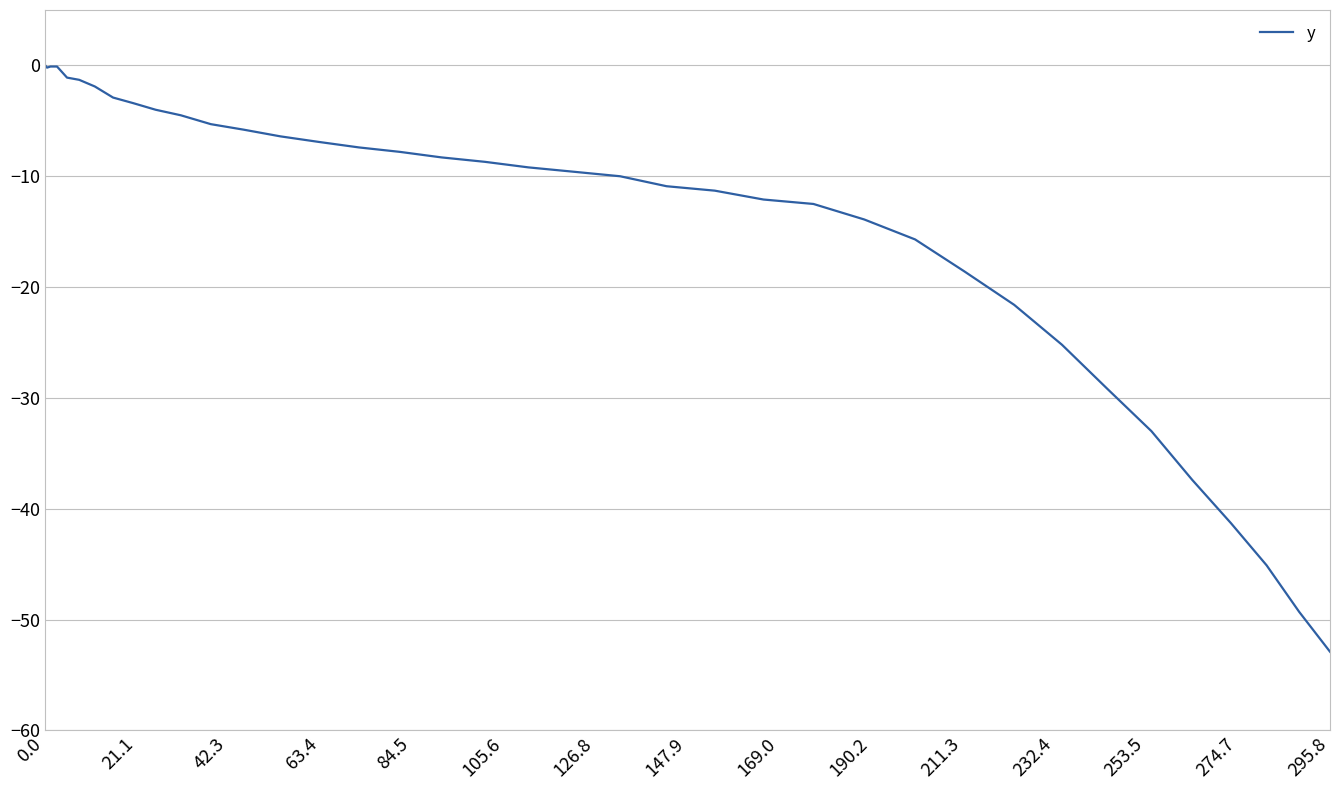

How many data points are less than -8?

21